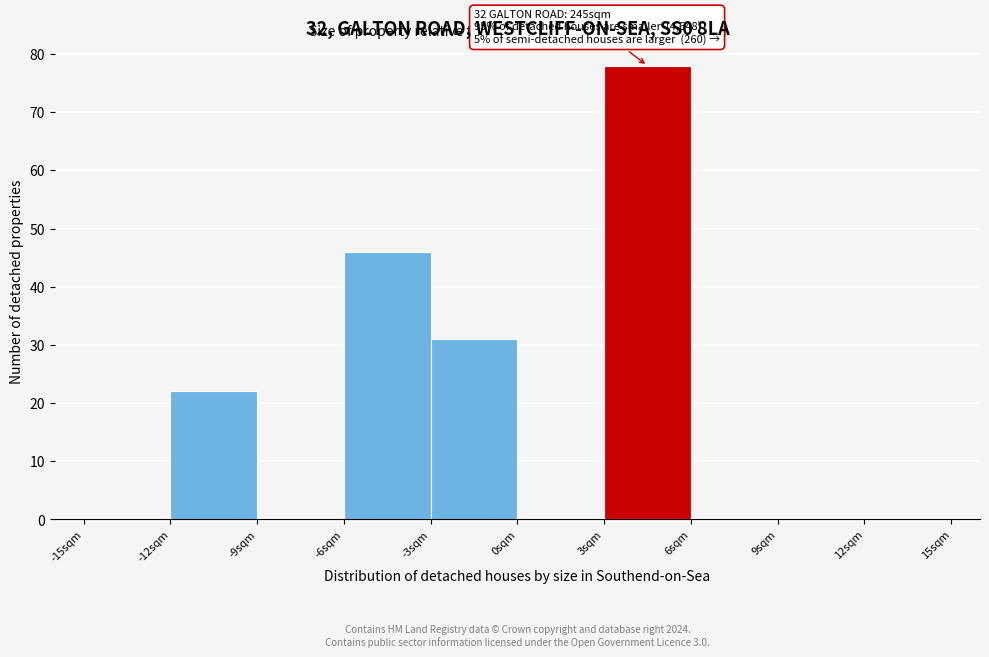

Which range on the x-axis has the tallest bar?

3 to 6